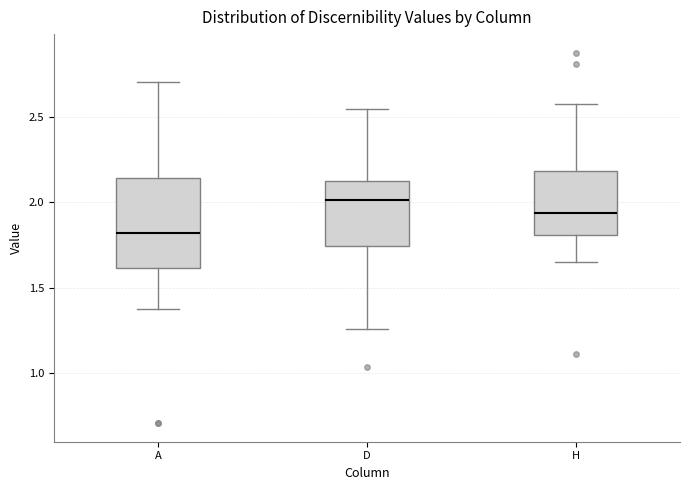

Which box has the highest median line?

D